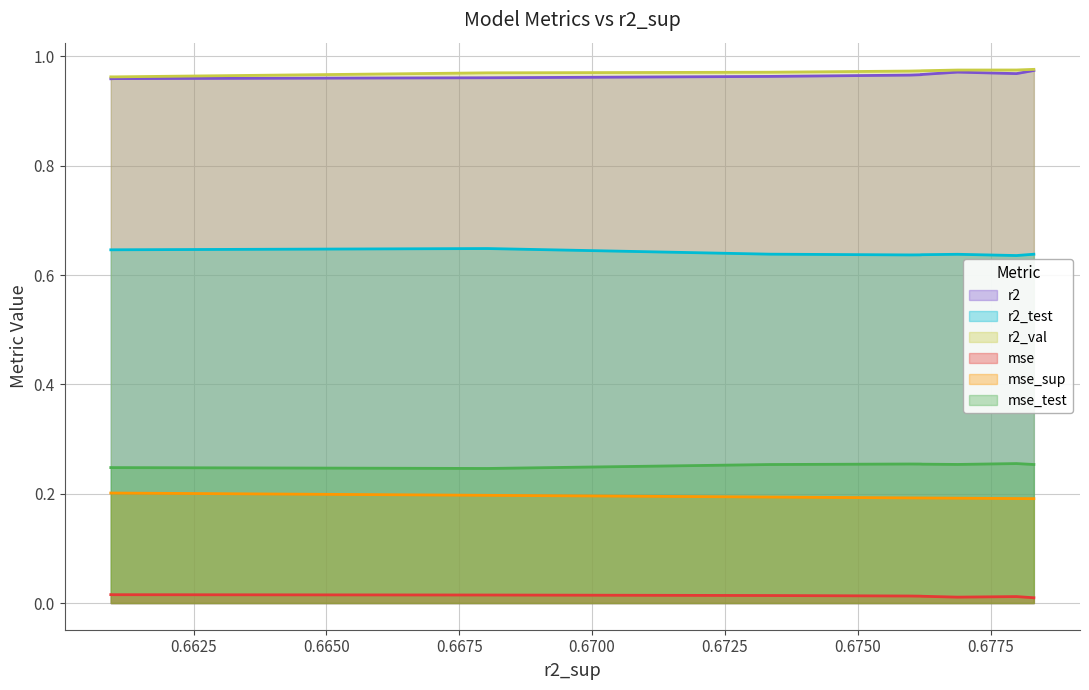

What is the value of the r2_val point at the 5th from the left?

1.0